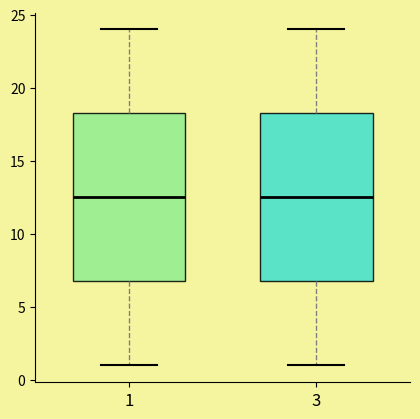

Reading left to right, read every box against the y-axis: the position of its median line, the range the box covers, and the ends of its whiskers. The values are not printed on the chart, so give them approximately, as read against the axis.

1: median 12.5, box 7.0 to 18.5, whiskers 1.0 to 24.0
3: median 12.5, box 7.0 to 18.5, whiskers 1.0 to 24.0